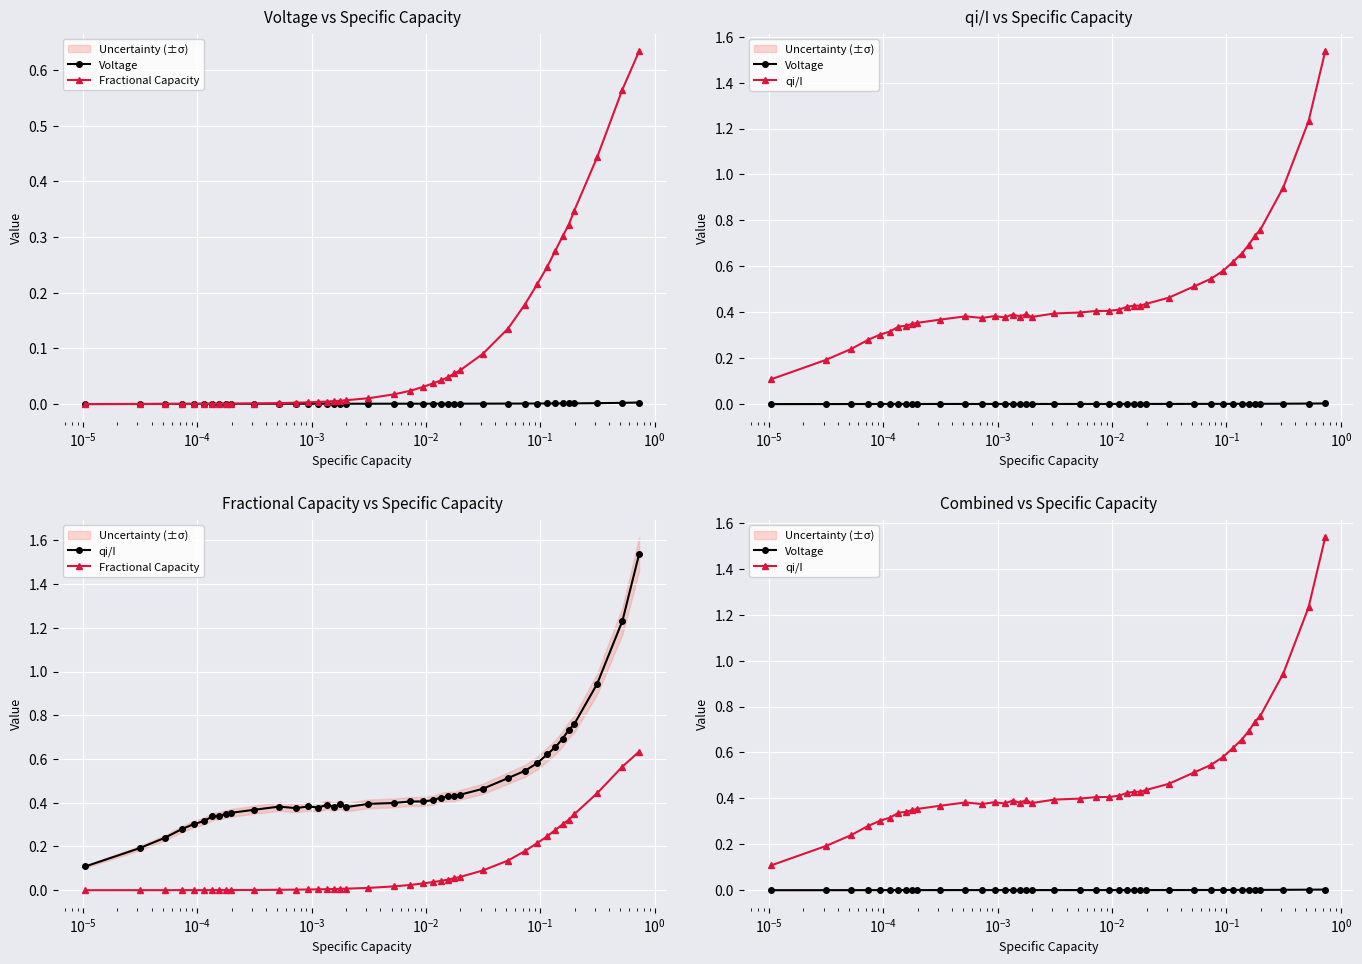

What are all the series names shown in the legend?

Voltage, Fractional Capacity, qi/I